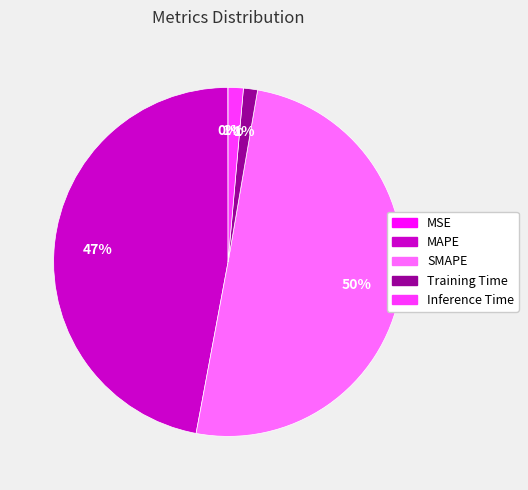

Is the sum of Training Time and Inference Time greater than half?

No